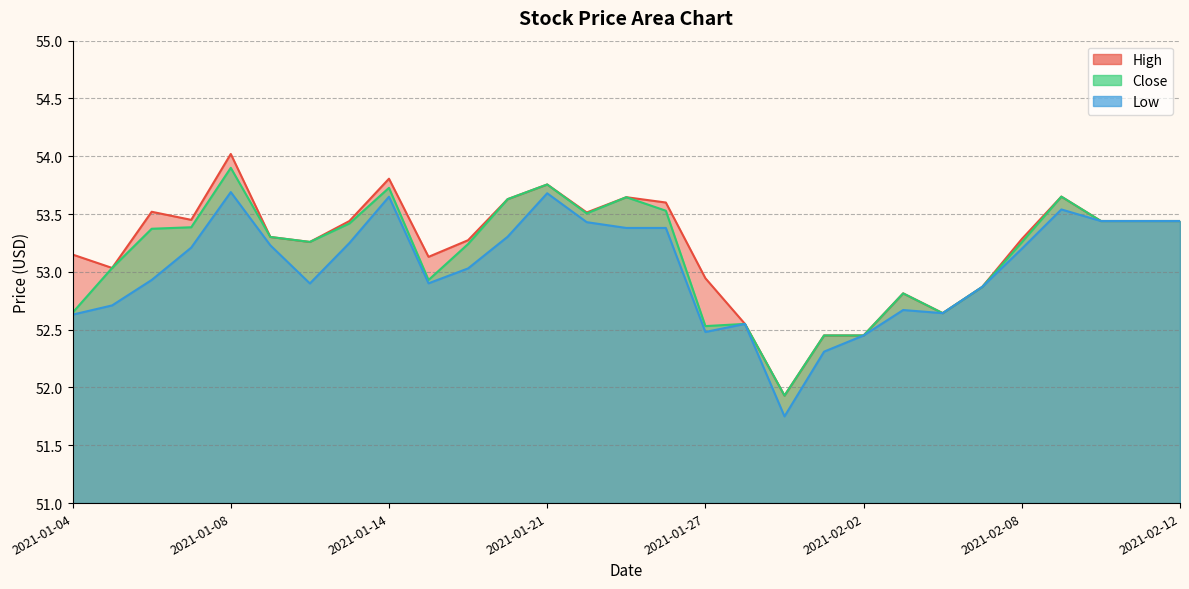

What is the value of the Low point at the 7th from the left?

52.9